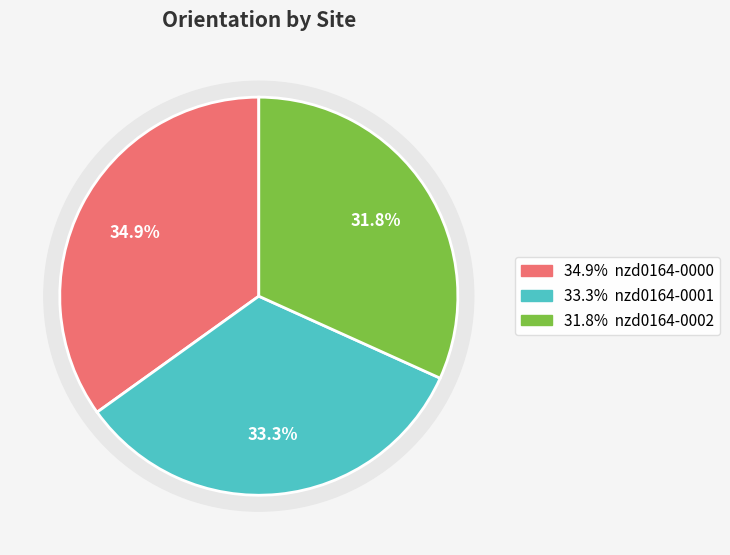

Is it true that nzd0164-0000 is 48% of the pie?

False